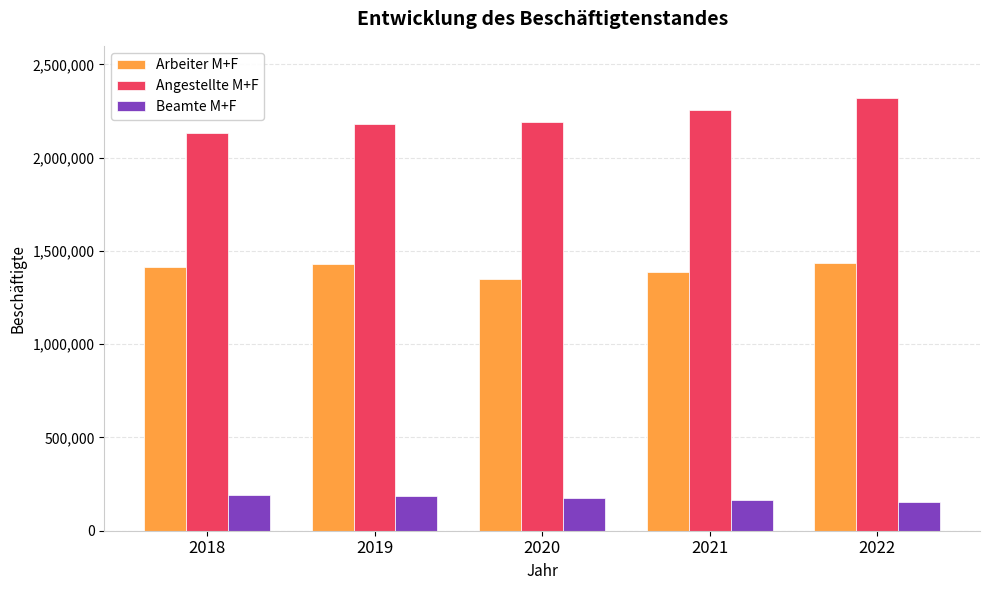

How many values in the Arbeiter M+F series are below 1416118?

2